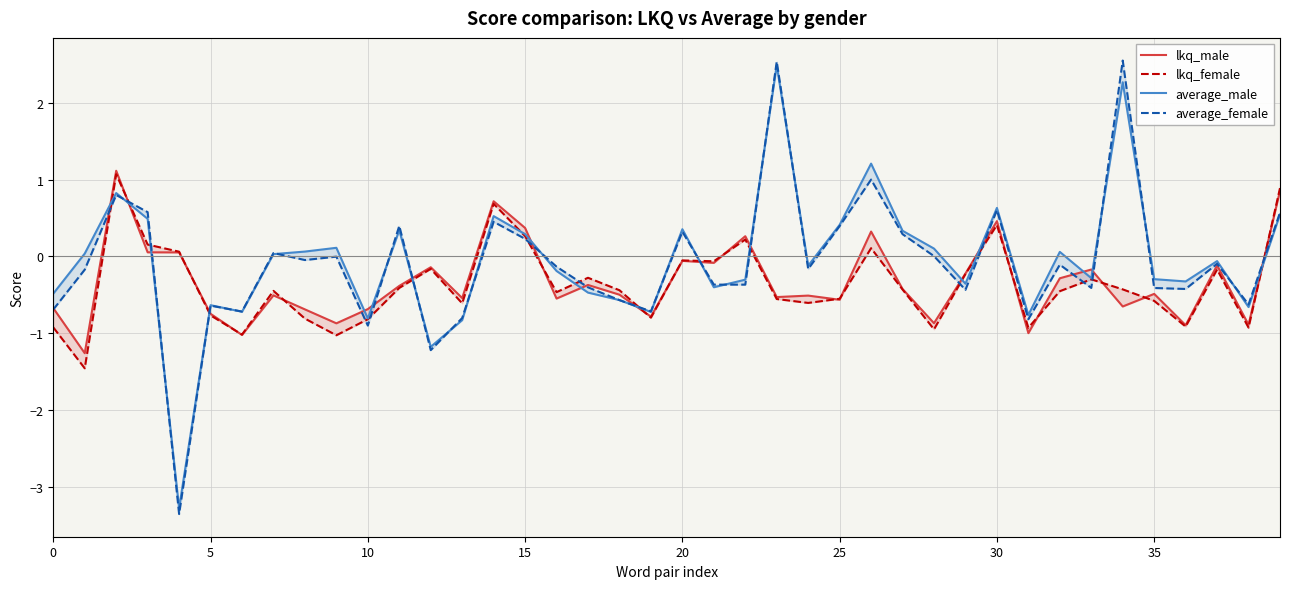

Does the chart display data point markers on the line(s)?

No